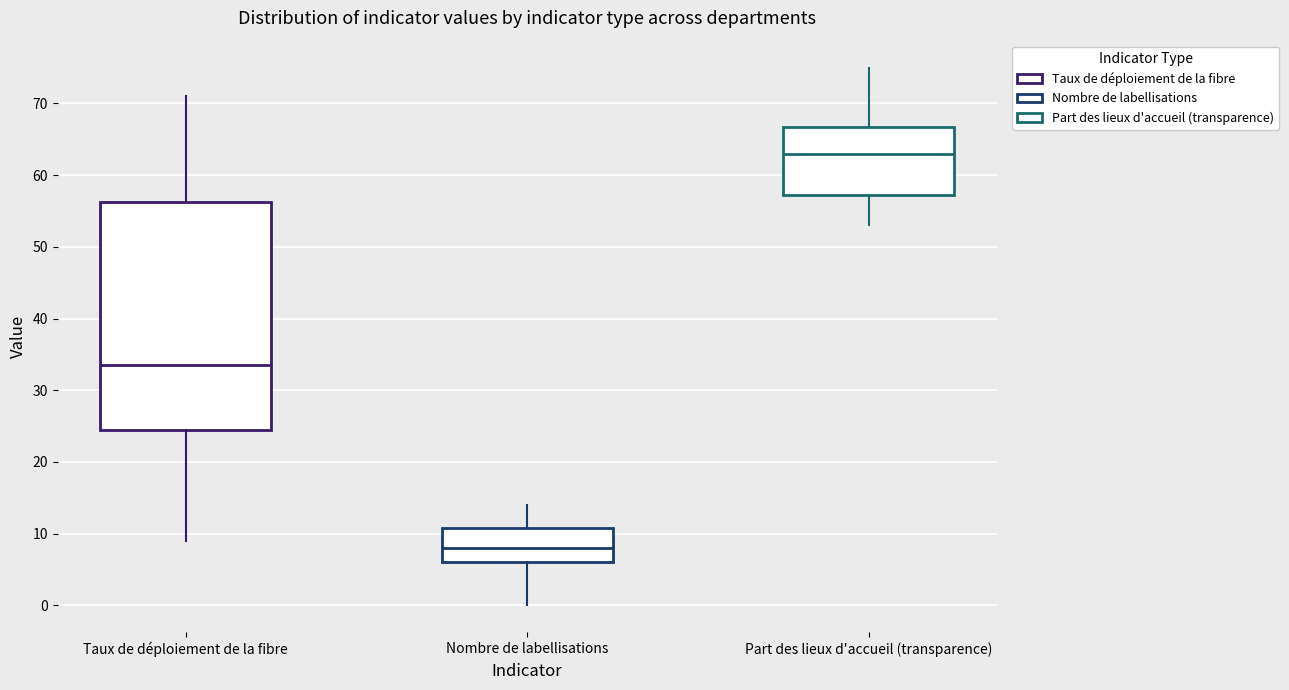

Which box has the lowest median line?

Nombre de labellisations